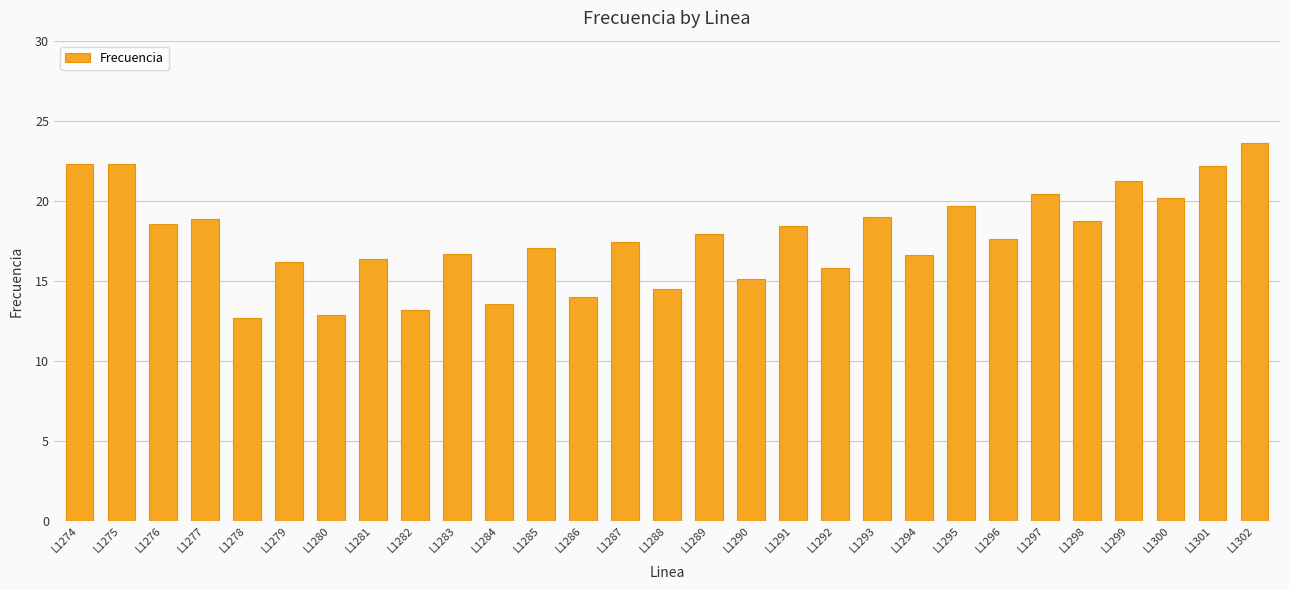

At which category does the chart reach its peak across all series?

L1302